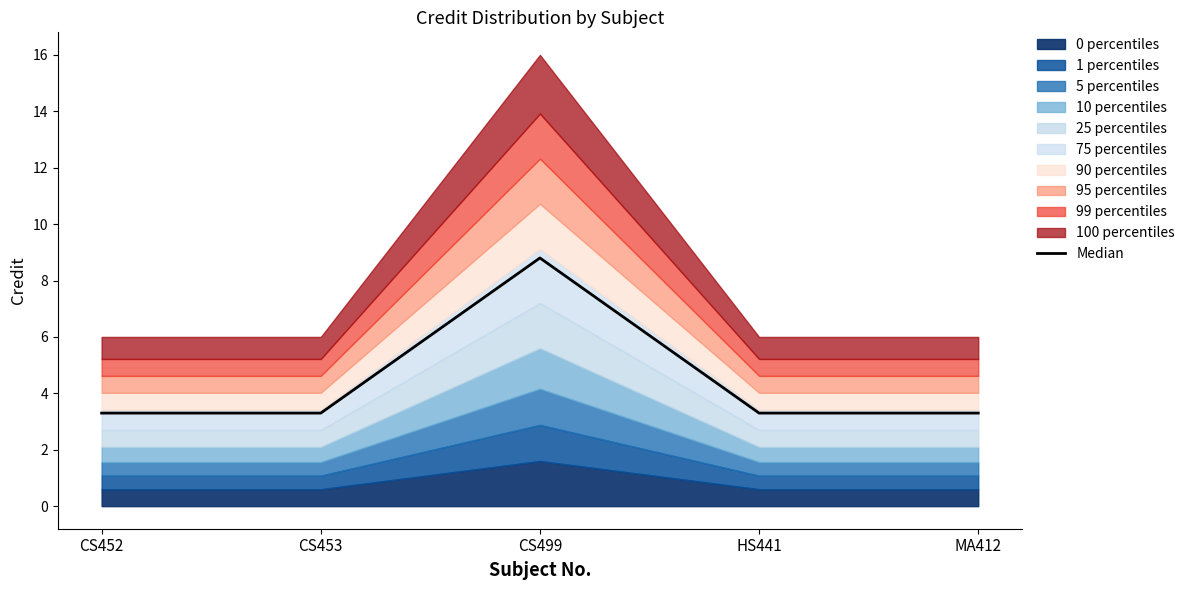

Is it true that the value at MA412 is 3.3?

True